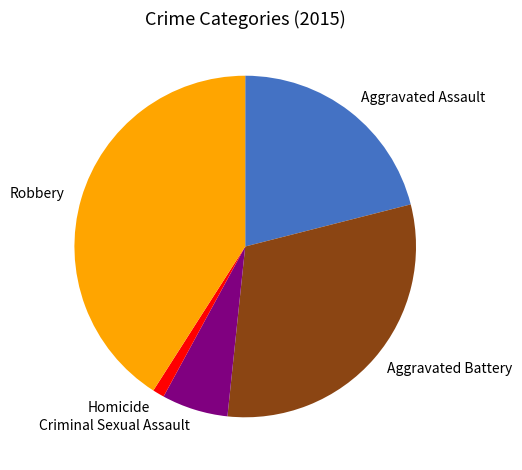

How many segments does this pie chart have?

5